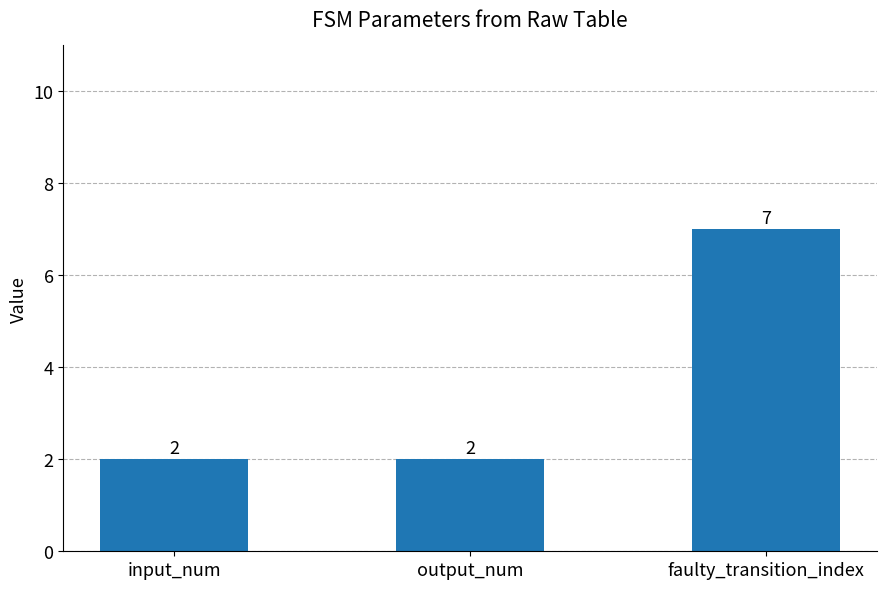

At which category does the chart reach its peak across all series?

faulty_transition_index